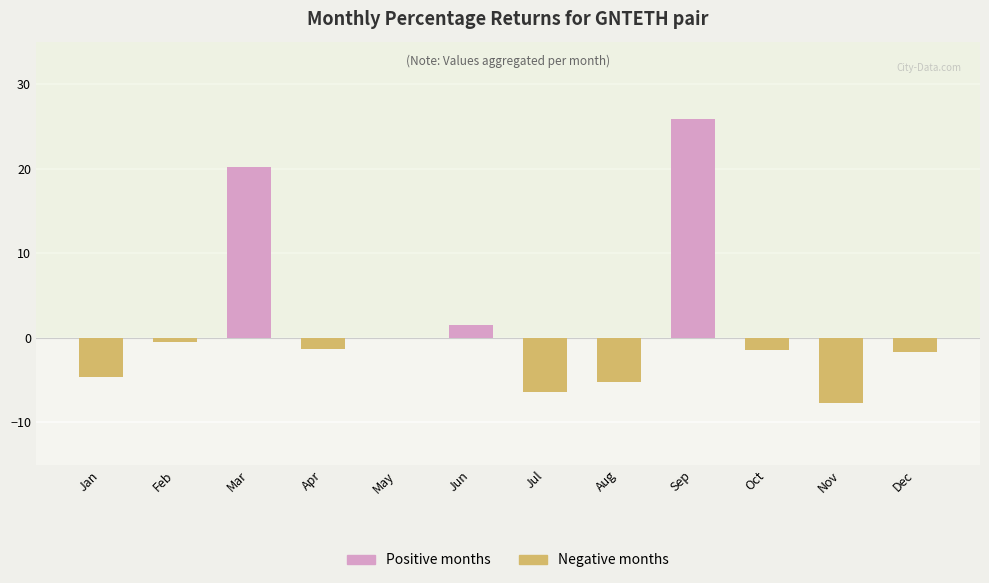

Which has a higher value, May or Dec?

May